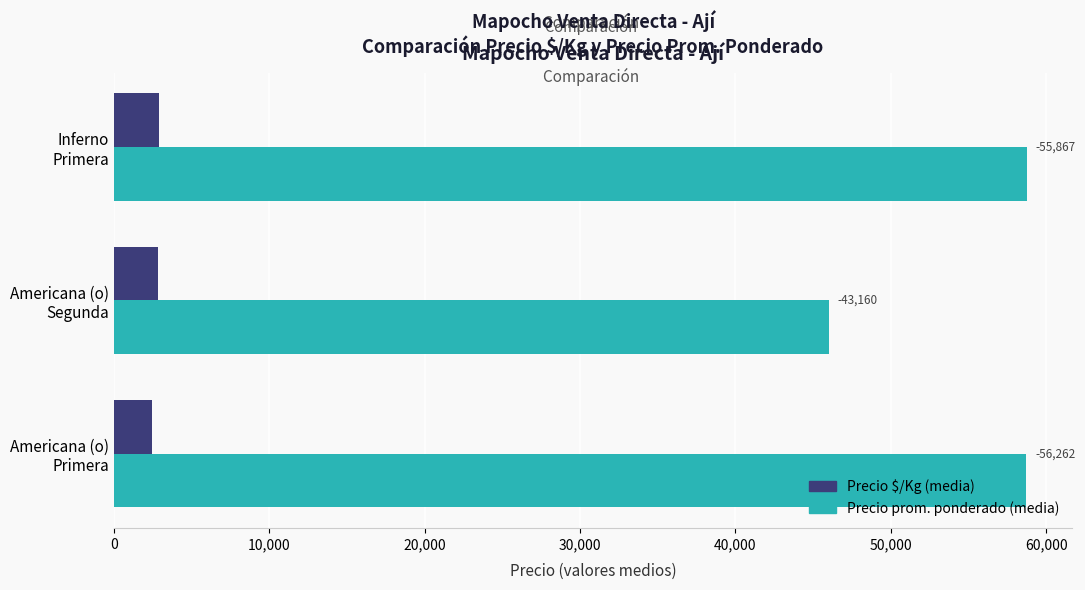

What are all the series names shown in the legend?

Precio $/Kg (media), Precio prom. ponderado (media)